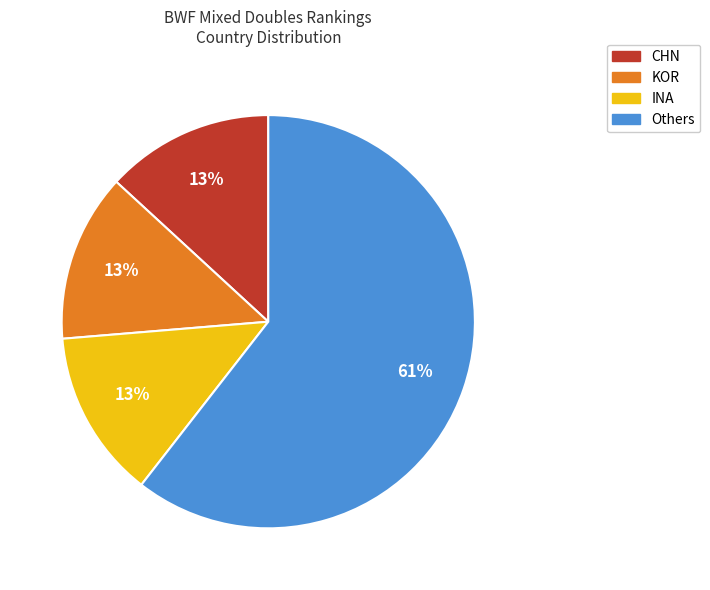

To the nearest percent, what is the average slice percentage?

25%